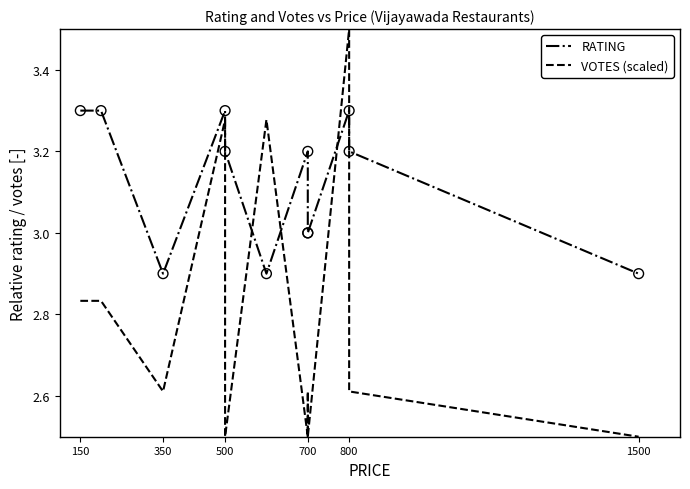

Is the value of RATING at 350 greater than the value of VOTES (scaled) at 10?

Yes